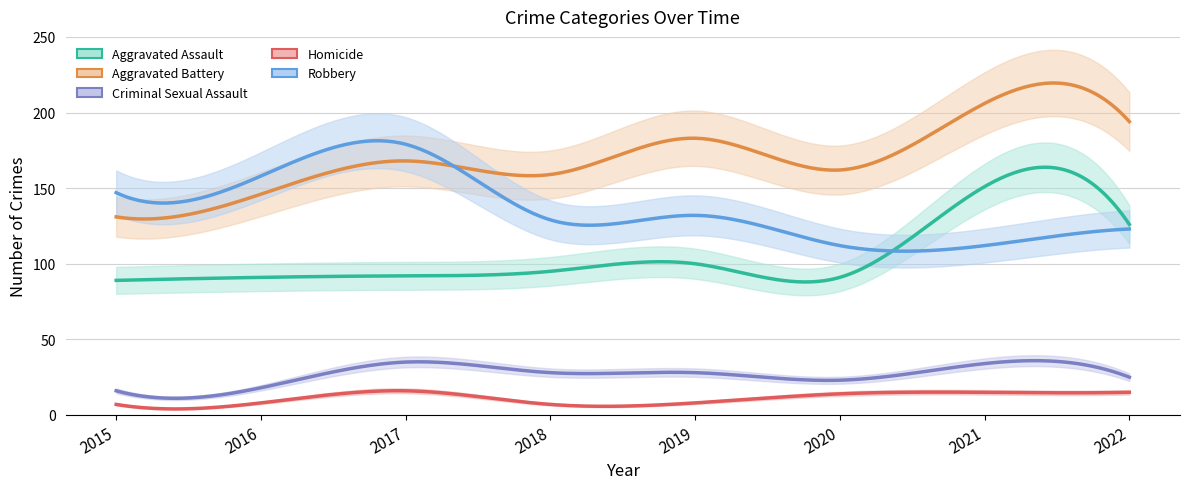

In Criminal Sexual Assault, how many points are lower than both neighbors (excluding endpoints)?

1